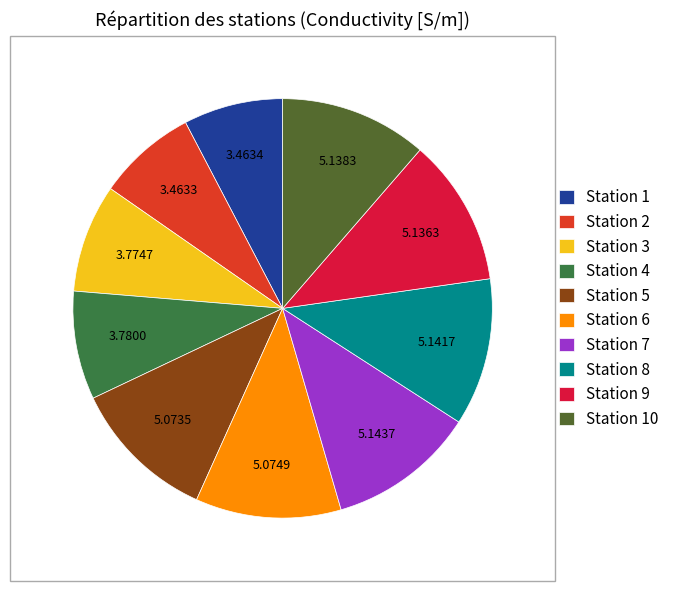

How many slices are in this pie chart?

10